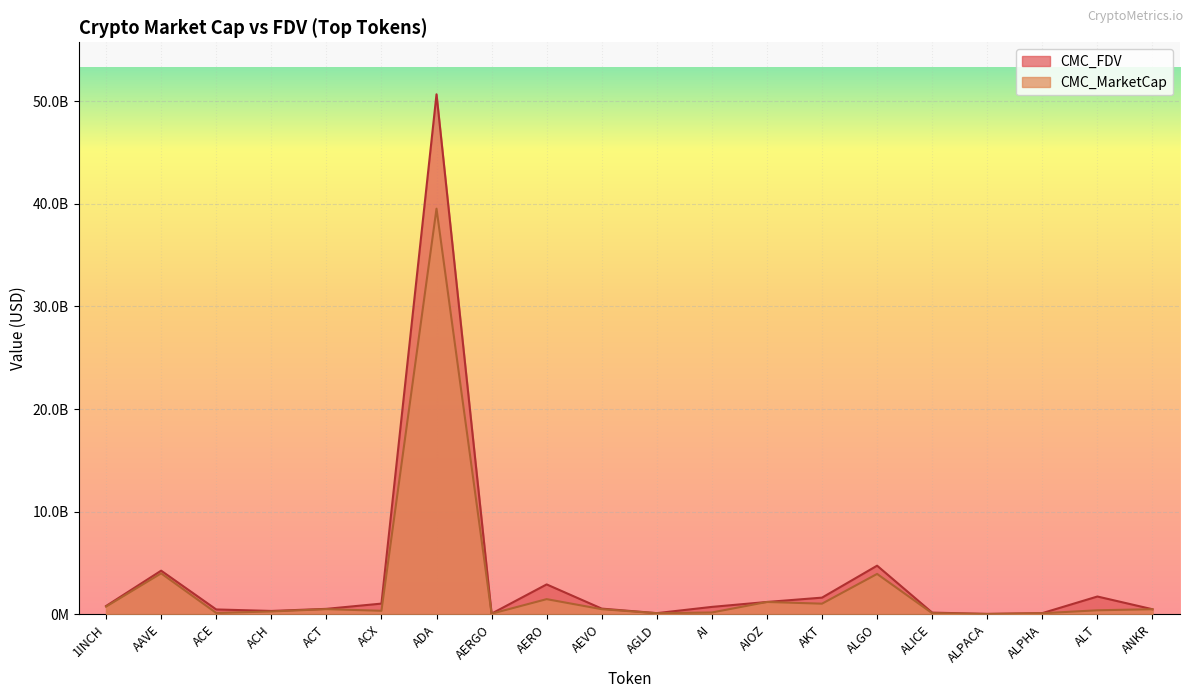

Reading right to left, what are all the values shown in this chart?

CMC_MarketCap: ANKR=499105530.5	ALT=397598218.7	ALPHA=108765633.2	ALPACA=36086482.3	ALICE=115519428.4	ALGO=3939228974.7	AKT=1041326455.1	AIOZ=1207053329.6	AI=181828196.8	AGLD=114241988.6	AEVO=503858133.3	AERO=1482229479.9	AERGO=65818674.3	ADA=39525436532.3	ACX=348064483.4	ACT=508431730.3	ACH=280720157.3	ACE=137537966.9	AAVE=3992754482.7	1INCH=756174013.4
CMC_FDV: ANKR=499105530.5	ALT=1738853246.0	ALPHA=119654161.9	ALPACA=44979962.5	ALICE=170098305.1	ALGO=4743400982.8	AKT=1629557375.3	AIOZ=1207053329.6	AI=726404781.3	AGLD=118217036.4	AEVO=559949357.7	AERO=2918125434.4	AERGO=70520008.6	ADA=50670438207.3	ACX=1047476060.2	ACT=536180664.6	ACH=332518983.4	ACE=477646449.5	AAVE=4256246533.2	1INCH=813384430.1